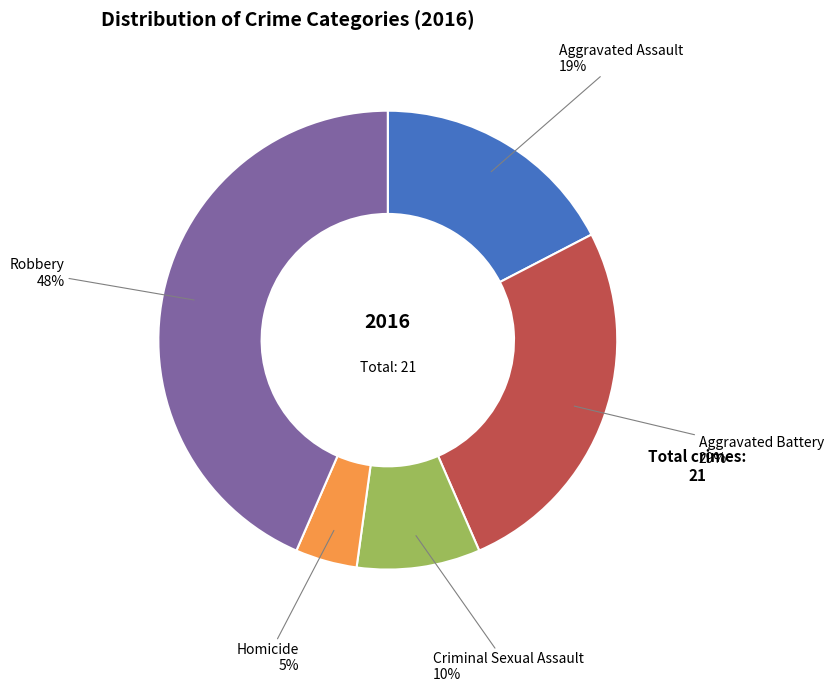

What is the change in value from Aggravated Assault to Aggravated Battery?

+2